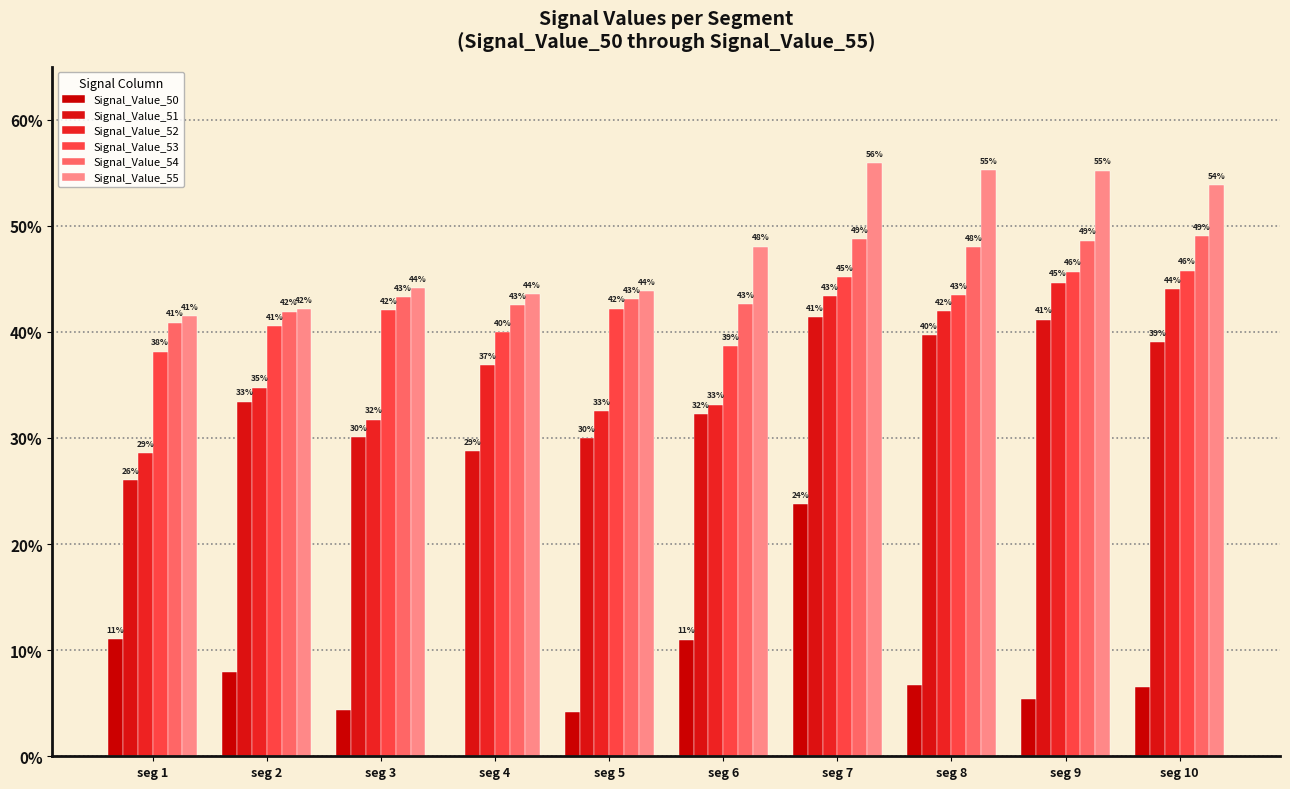

Are the bars grouped side by side (vs. stacked)?

Yes